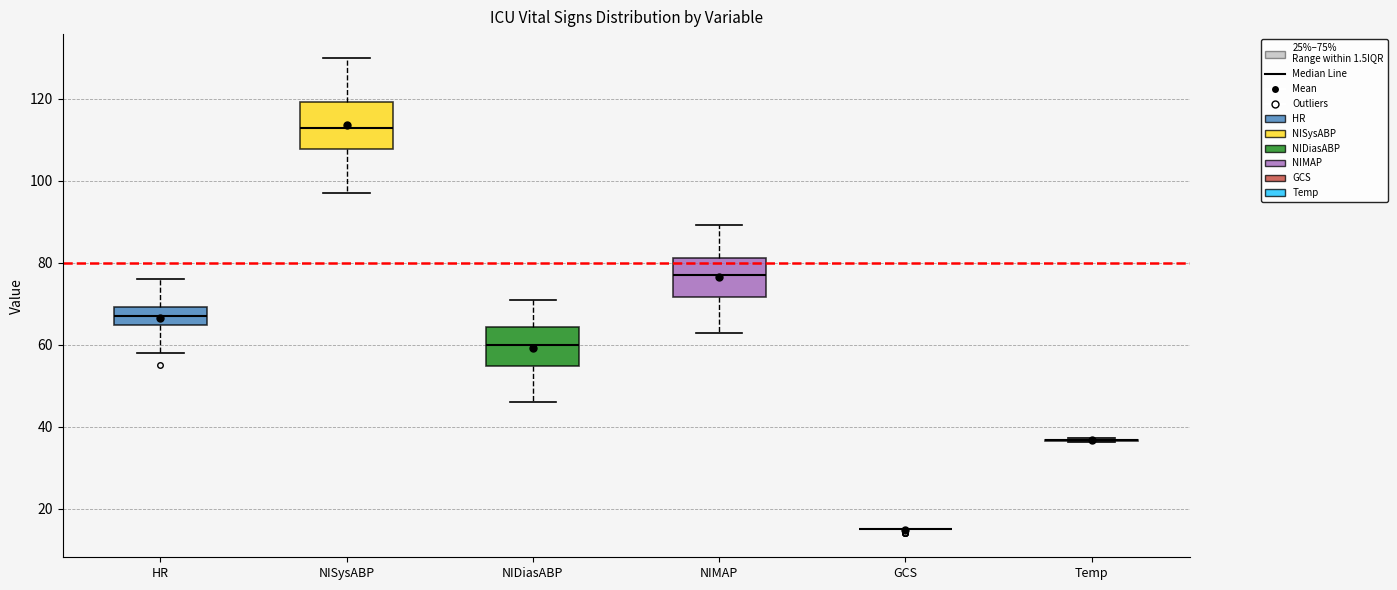

Comparing the boxes themselves (not the whiskers), which one is the tallest?

NISysABP